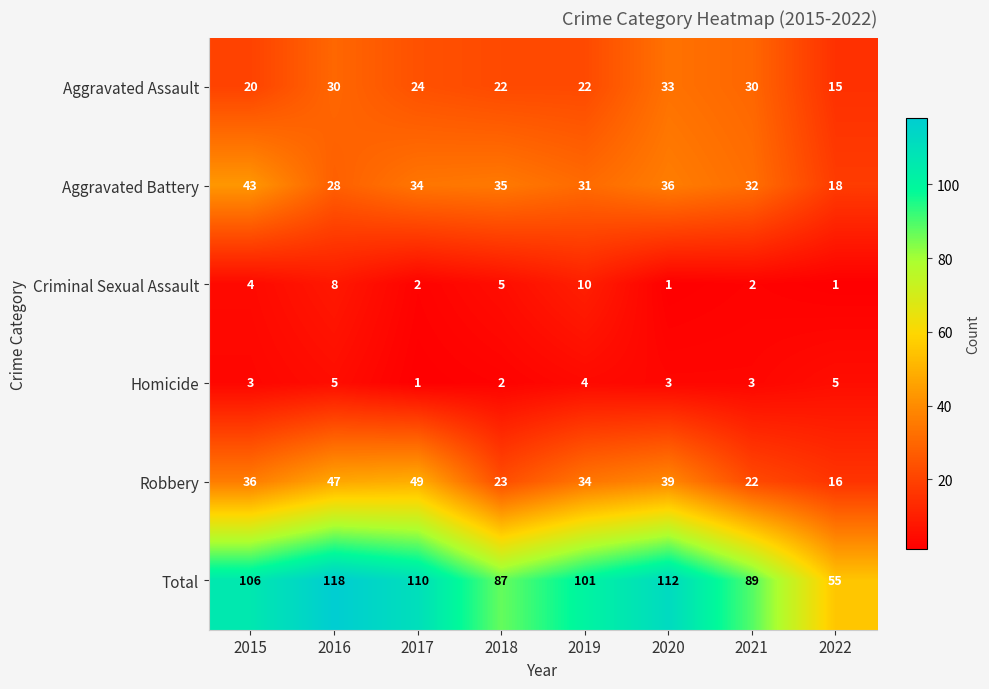

Rank the series by their maximum value, from lowest to highest.

Homicide, Criminal Sexual Assault, Aggravated Assault, Aggravated Battery, Robbery, Total